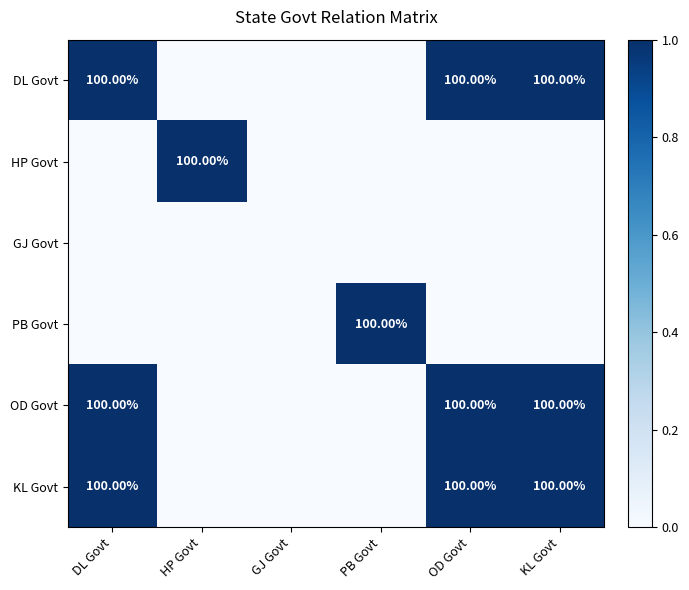

How many values in the KL Govt series are below 1?

3